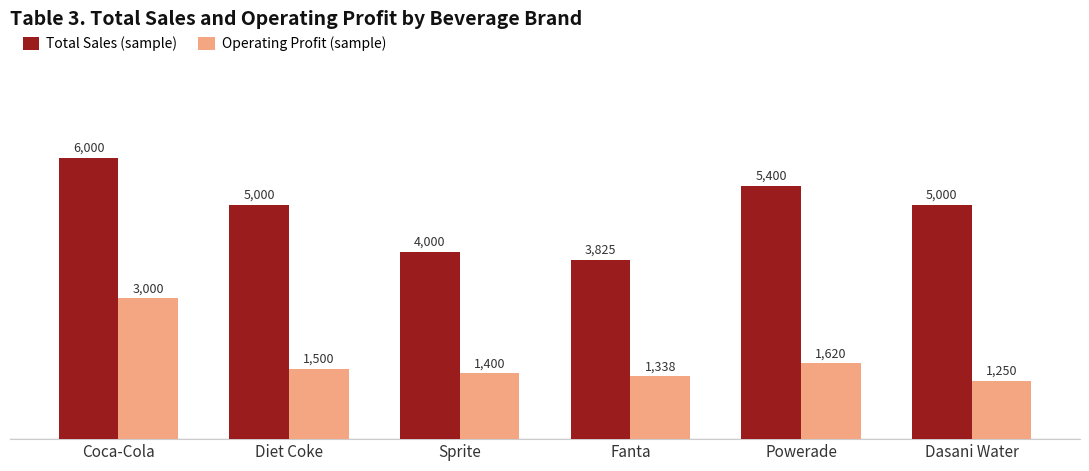

Which series has the widest spread of values?

Total Sales (sample)